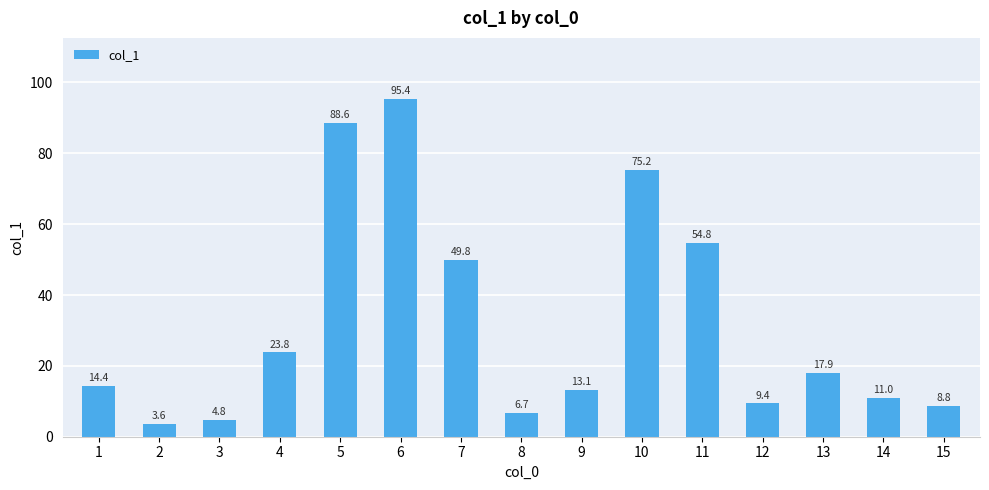

List the labels in order of value, largest first.

6, 5, 10, 11, 7, 4, 13, 1, 9, 14, 12, 15, 8, 3, 2